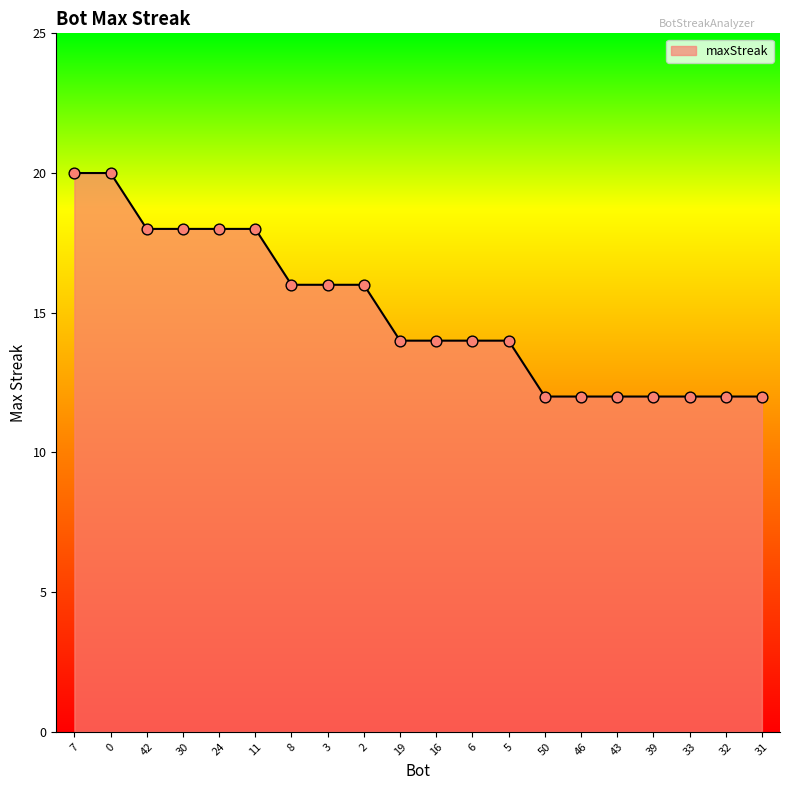

What is the change in value from 16 to 33?

-2